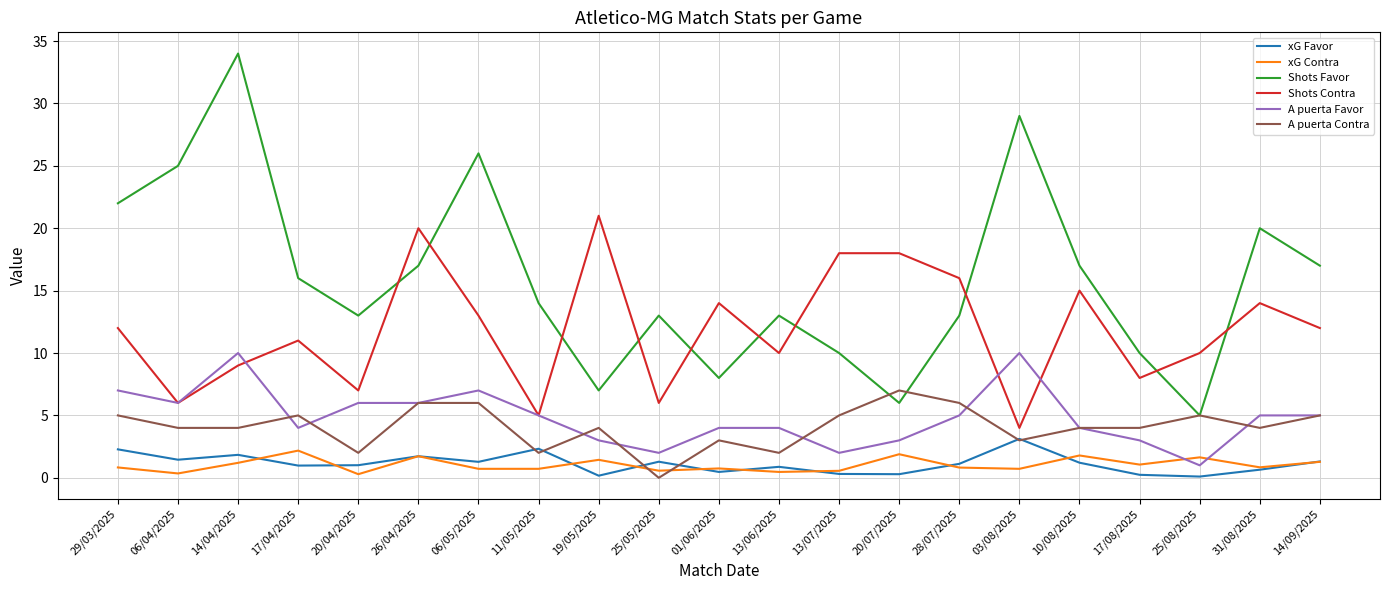

Count the A puerta Favor values in the range 3 to 6.

14